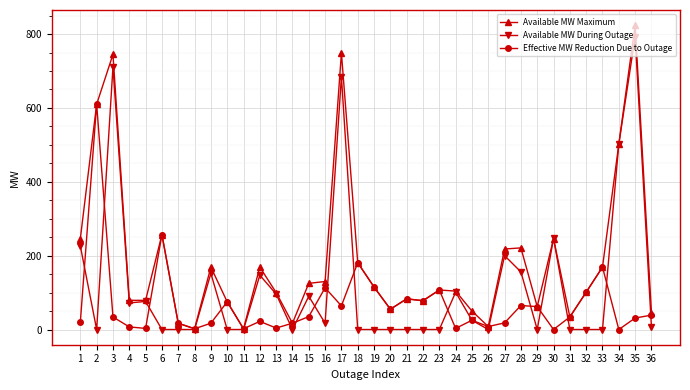

What is the value of the Available MW During Outage point at the 24th from the left?

101